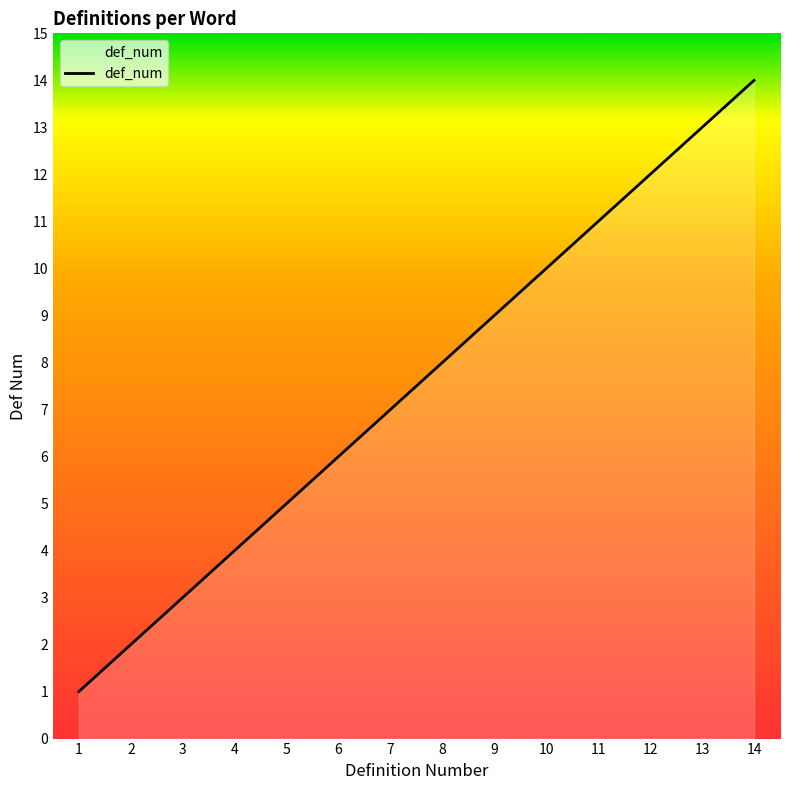

Between 4 and 6, which is larger?

6